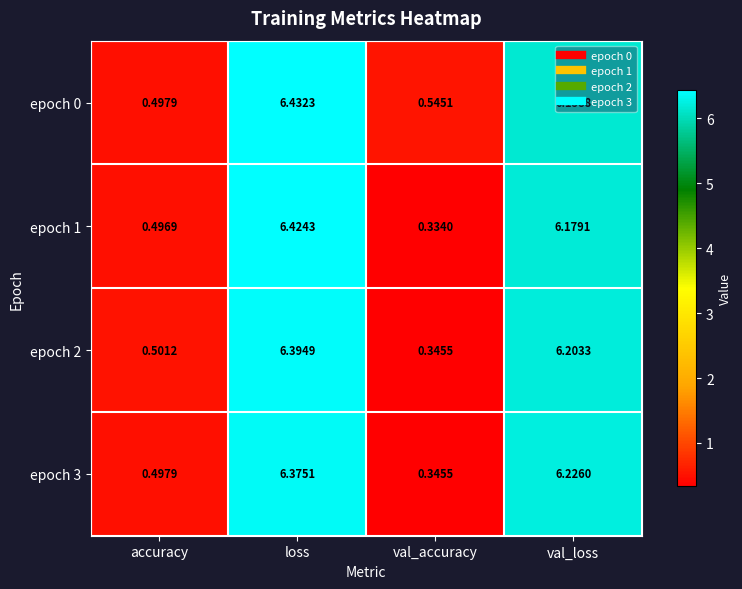

Which series changed the most between accuracy and val_loss?

epoch 3